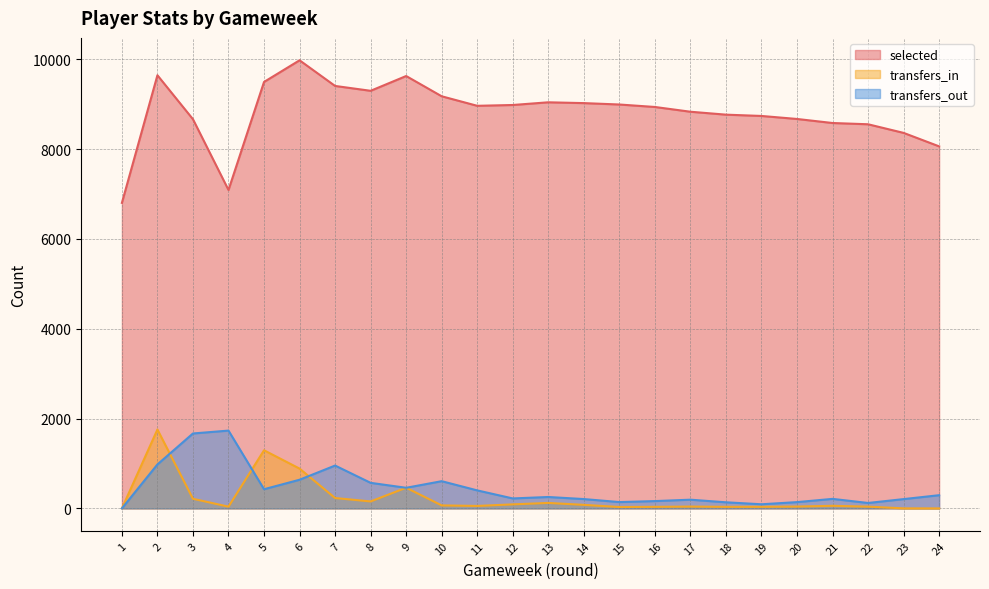

List the labels in order of selected value, largest first.

6, 2, 9, 5, 7, 8, 10, 13, 14, 15, 12, 11, 16, 17, 18, 19, 20, 3, 21, 22, 23, 24, 4, 1